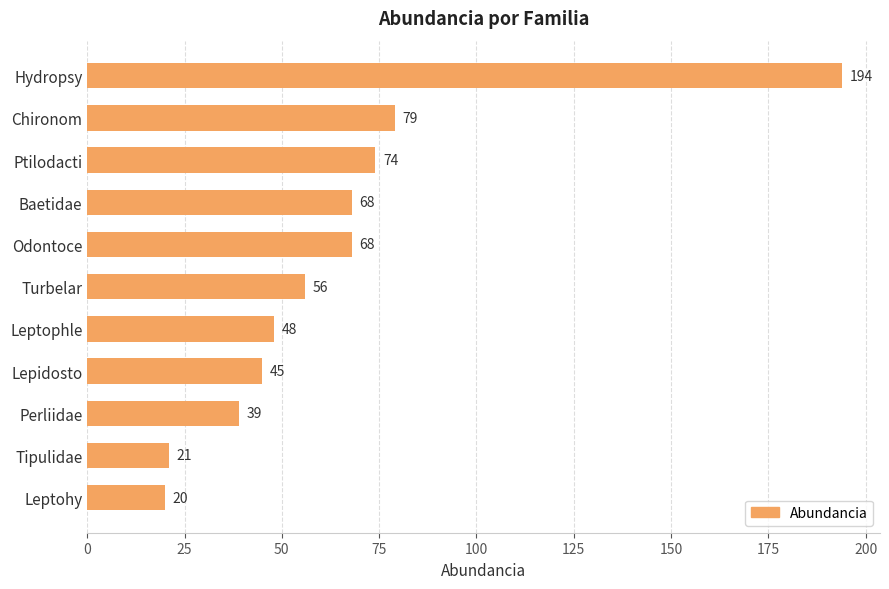

At which label is the value closest to 107?

Chironom